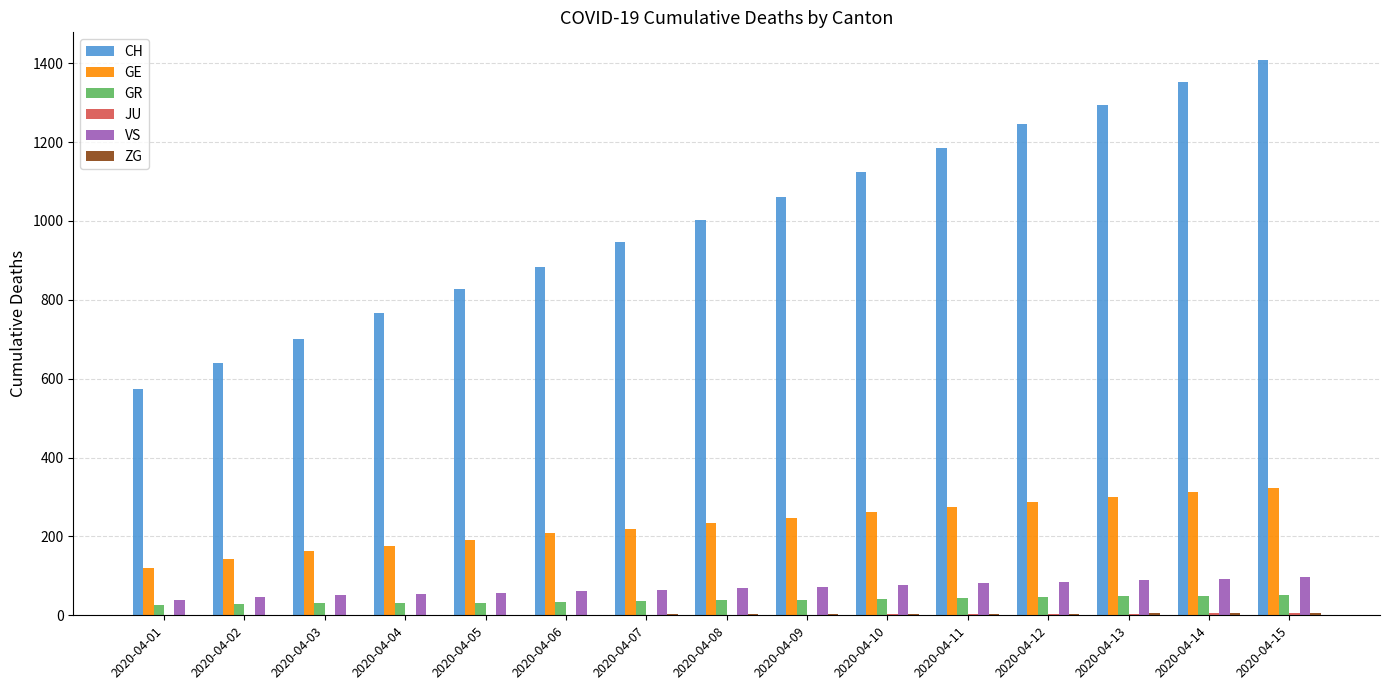

What is the maximum value shown in the chart?

1408